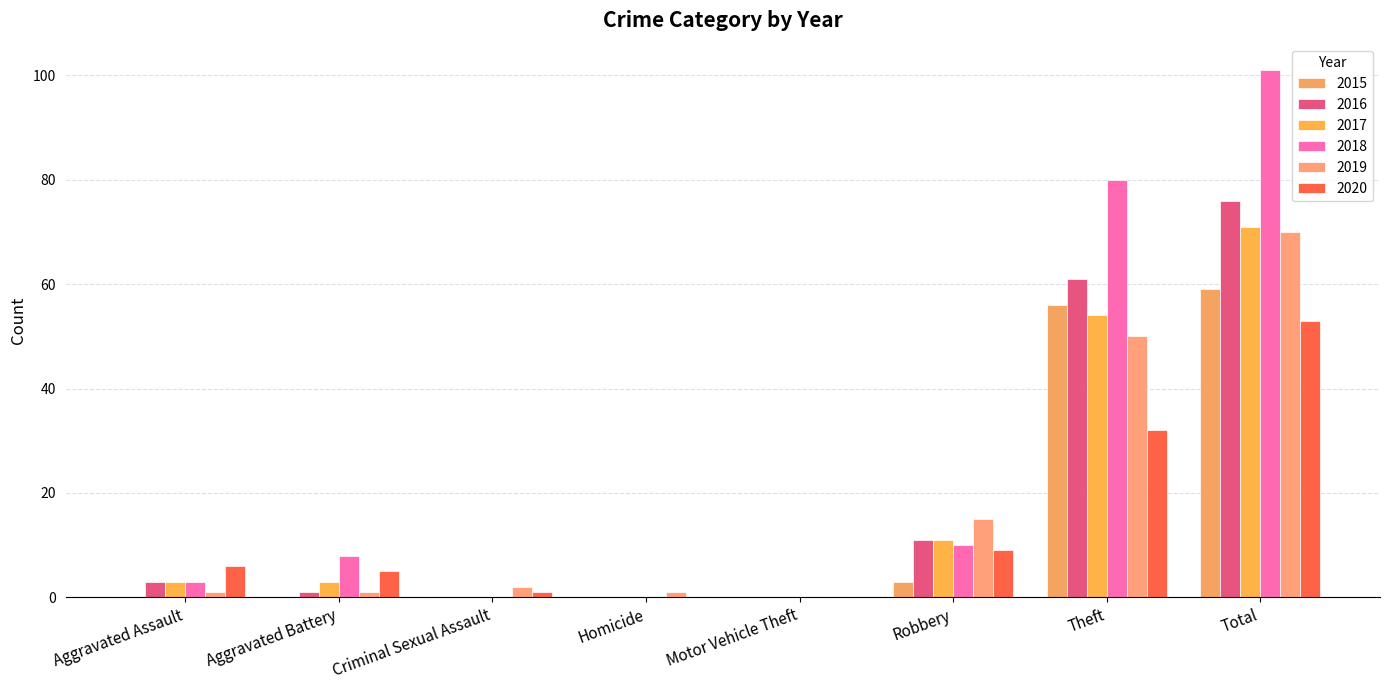

Reading right to left, list all the values displayed in this chart.

2015: 59	56	3	0	0	0	0	0
2016: 76	61	11	0	0	0	1	3
2017: 71	54	11	0	0	0	3	3
2018: 101	80	10	0	0	0	8	3
2019: 70	50	15	0	1	2	1	1
2020: 53	32	9	0	0	1	5	6